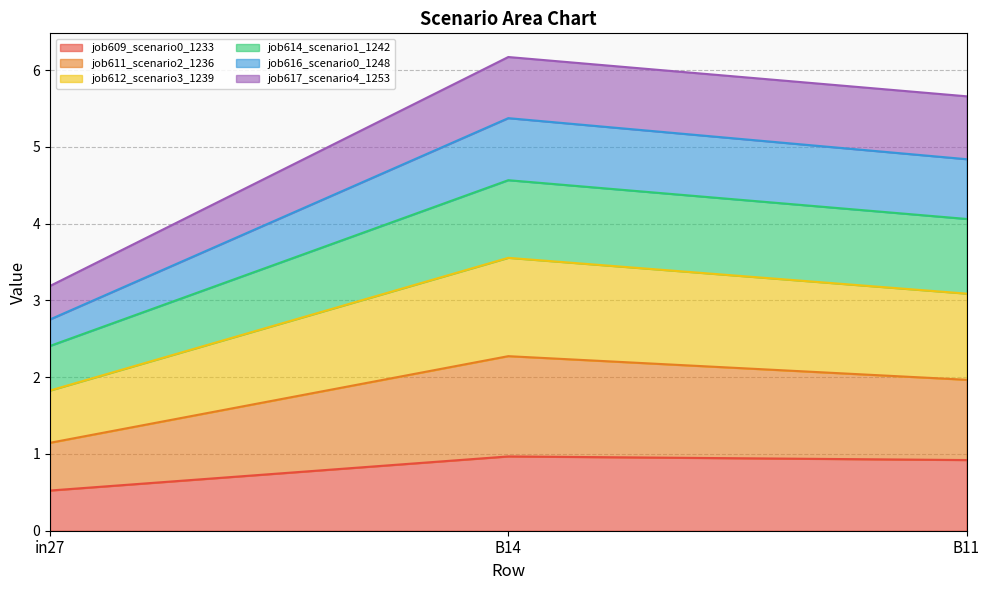

List the labels in order of job616_scenario0_1248 value, largest first.

B14, B11, in27